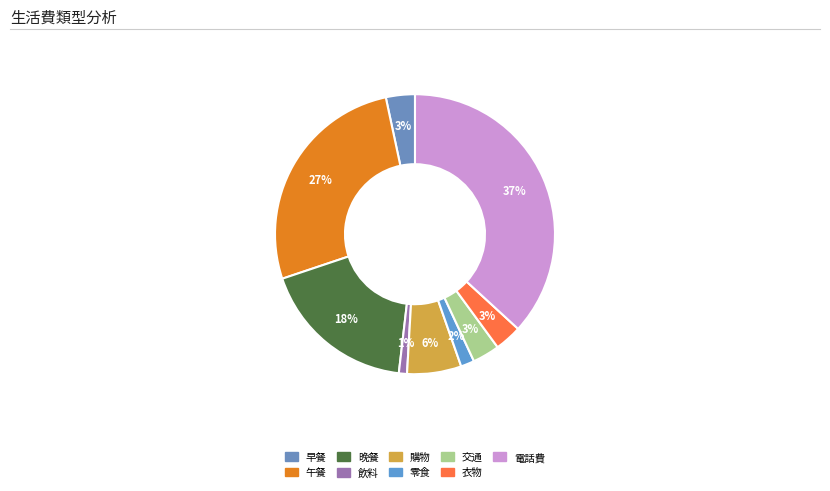

How much of the chart is everything except 早餐?

96.6%